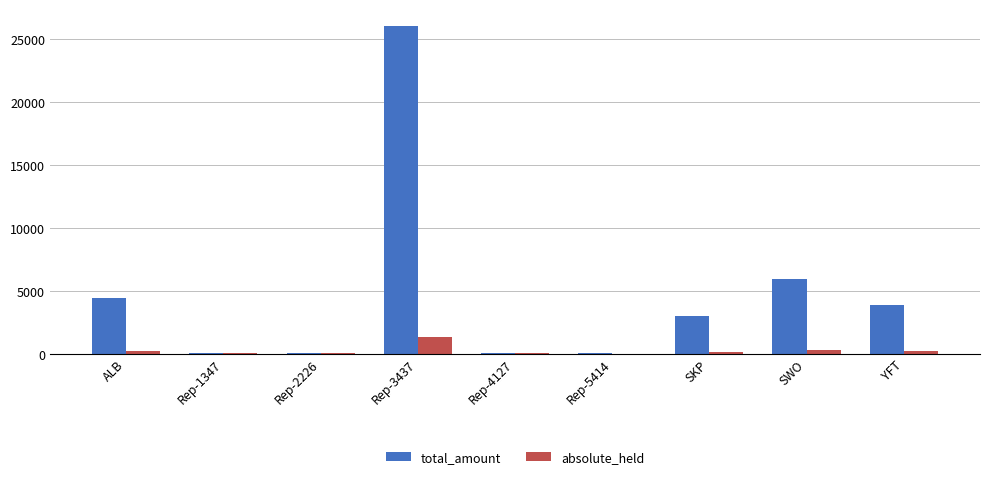

Which category has the highest value across all series?

Rep-3437